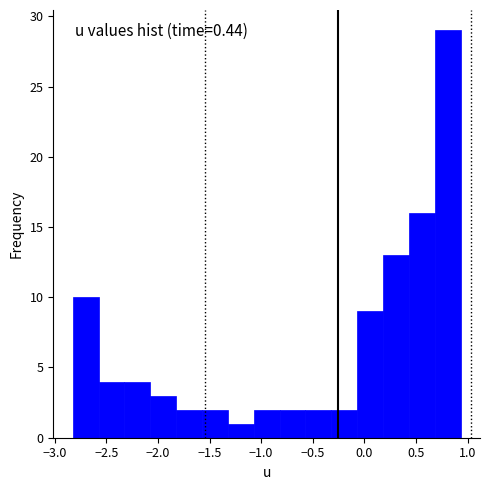

Reading left to right, transcribe this chart: for each bar, give the range it covers on the x-axis and its height. Neither the bar edges nor the heights are printed on the chart, so give them approximately, as read against the axes.

-2.85 to -2.60: 10
-2.60 to -2.35: 4
-2.35 to -2.10: 4
-2.10 to -1.80: 3
-1.80 to -1.55: 2
-1.55 to -1.30: 2
-1.30 to -1.05: 1
-1.05 to -0.80: 2
-0.80 to -0.55: 2
-0.55 to -0.30: 2
-0.30 to -0.05: 2
-0.05 to 0.20: 9
0.20 to 0.45: 13
0.45 to 0.70: 16
0.70 to 0.95: 29